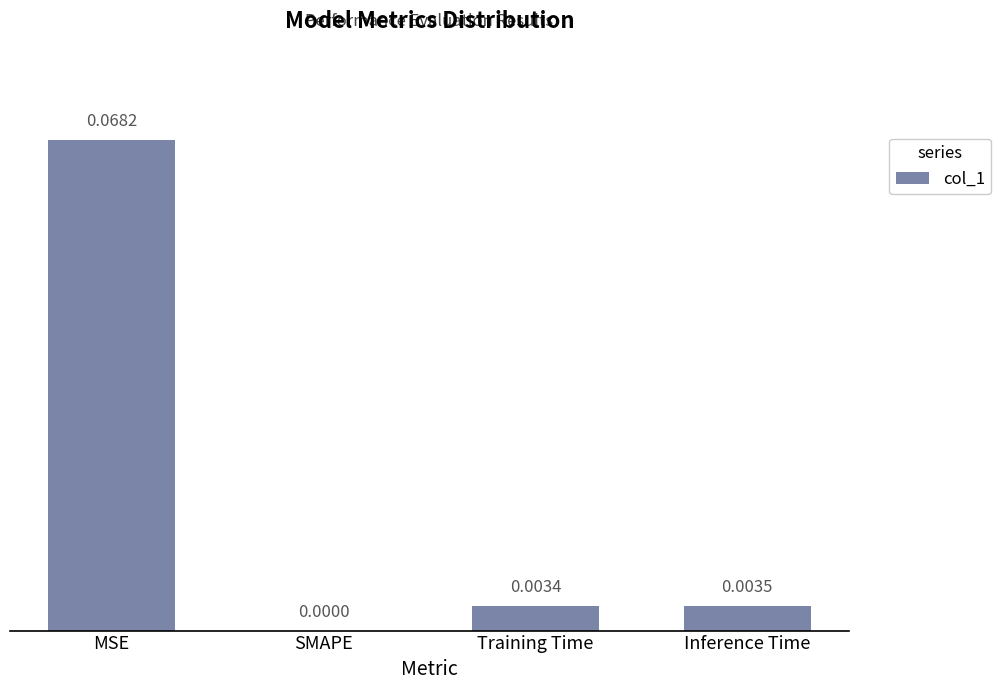

Between SMAPE and Inference Time, which is larger?

Inference Time